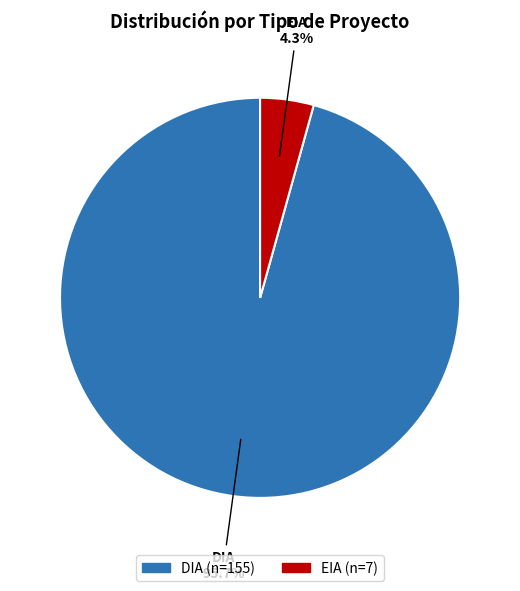

How many segments does this pie chart have?

2